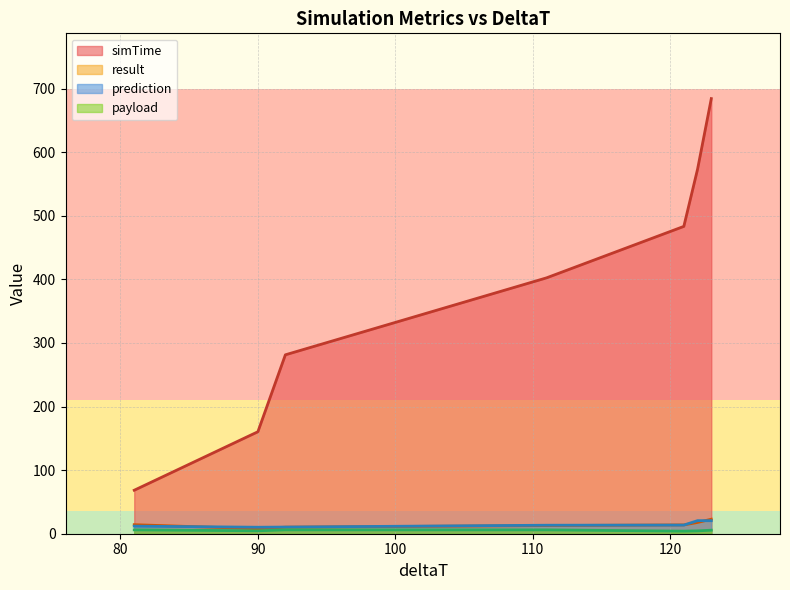

Is it true that simTime equals 402.4 at 111?

True